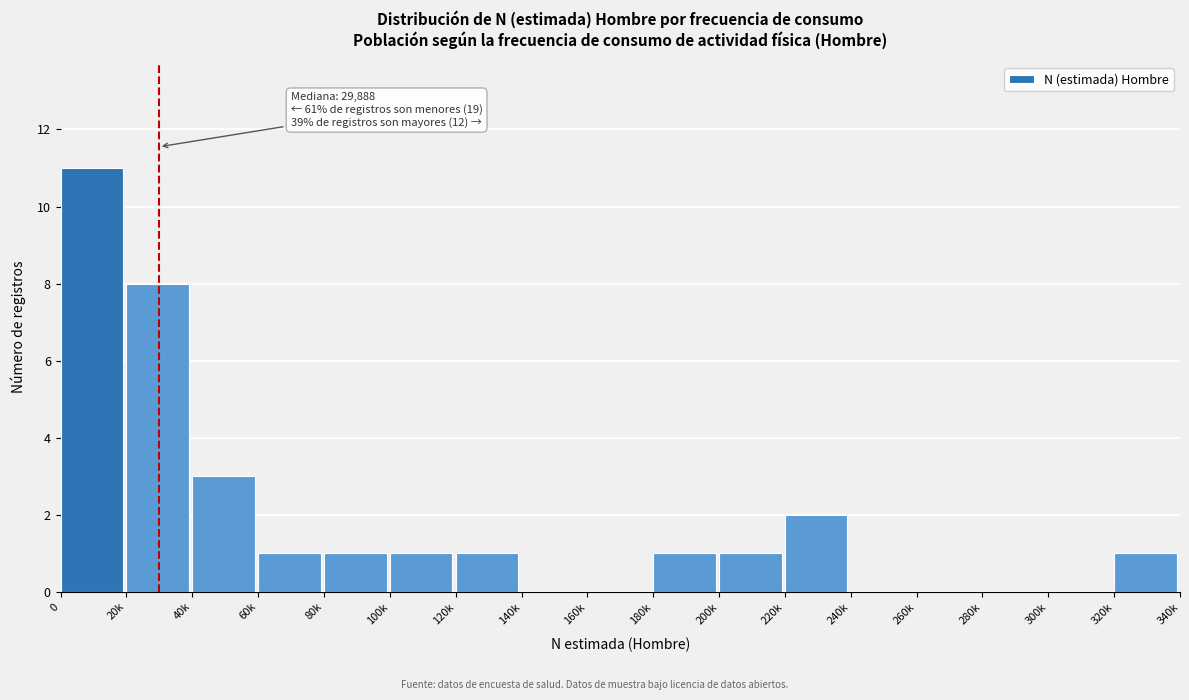

Reading left to right, list all the values displayed in this chart.

0=11	20k=8	40k=3	60k=1	80k=1	100k=1	120k=1	140k=0	160k=0	180k=1	200k=1	220k=2	240k=0	260k=0	280k=0	300k=0	320k=1